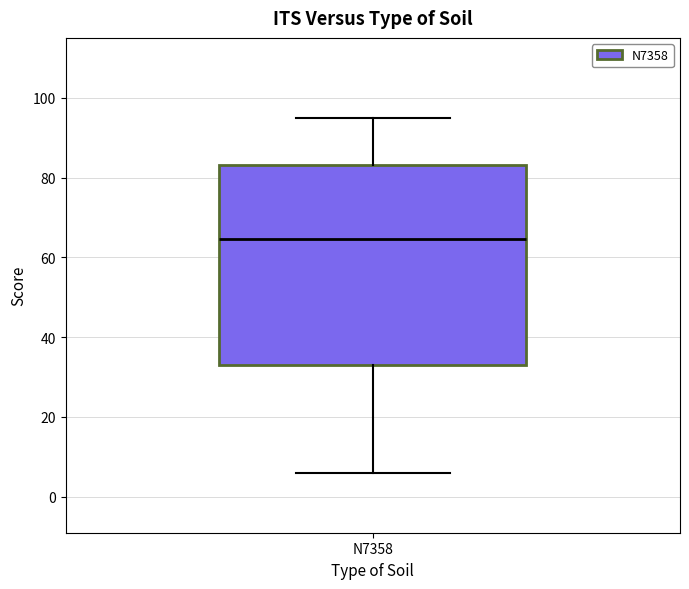

Read this box plot against the y-axis: the position of the median line, the range covered by the box, and the ends of both whiskers. The values are not printed on the chart, so give them approximately, as read against the axis.

median 64, box 34 to 84, whiskers 6 to 96